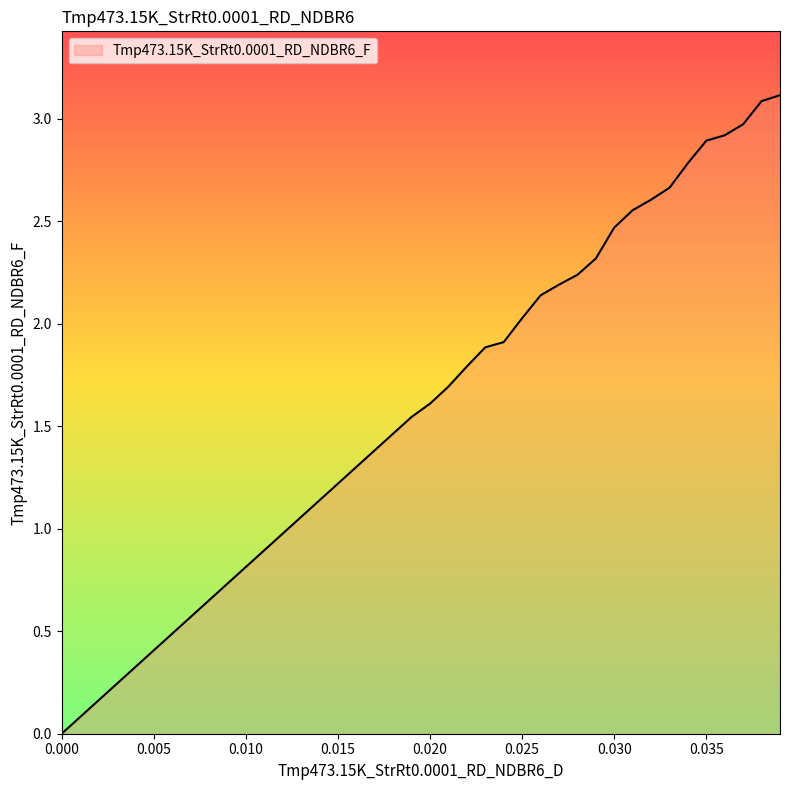

What is the difference between the maximum and minimum values?

3.1